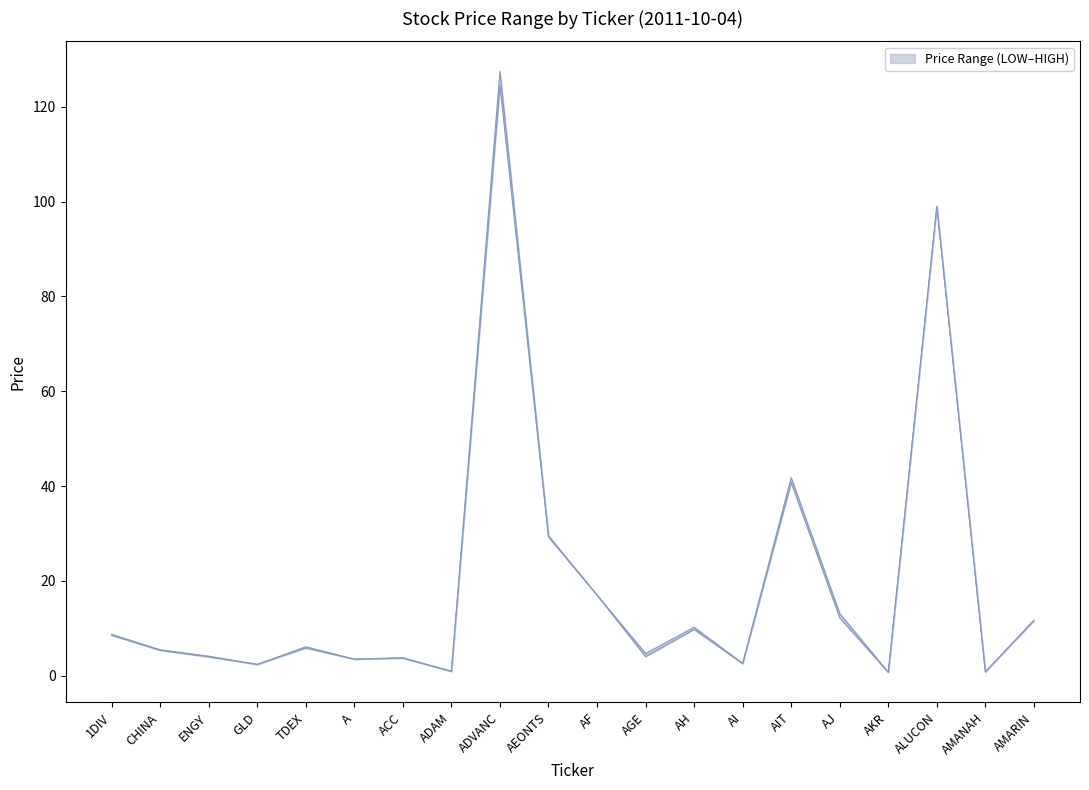

In HIGH, how many points are lower than both neighbors (excluding endpoints)?

7